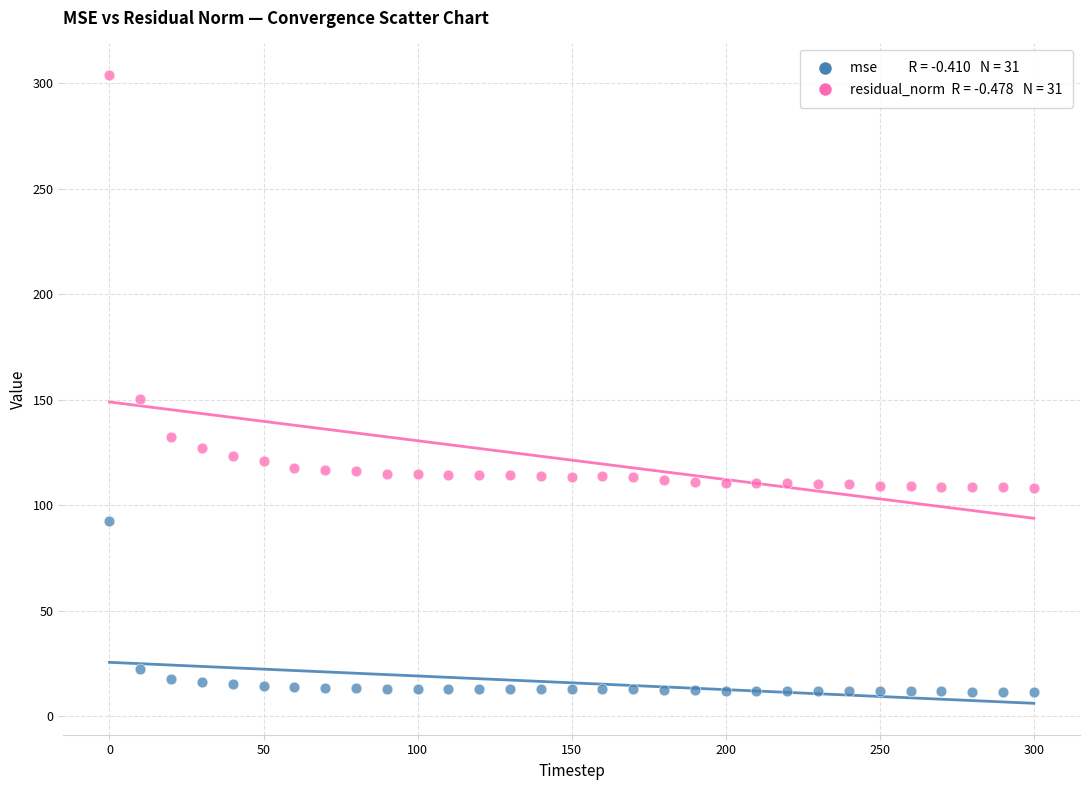

Across all data points, what is the range of X values (max minus min)?

300.0